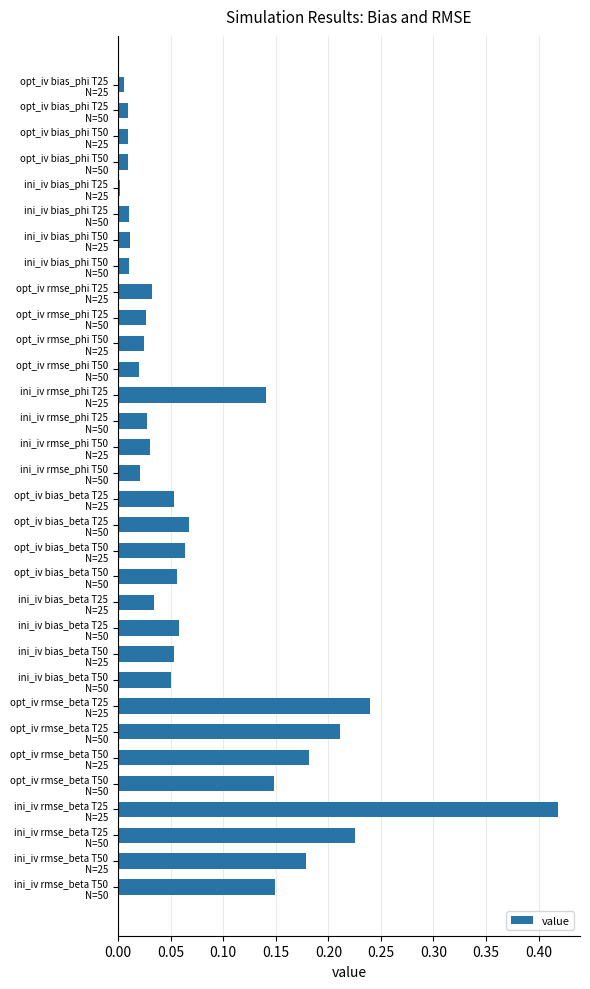

What is the sum of all values?

2.6